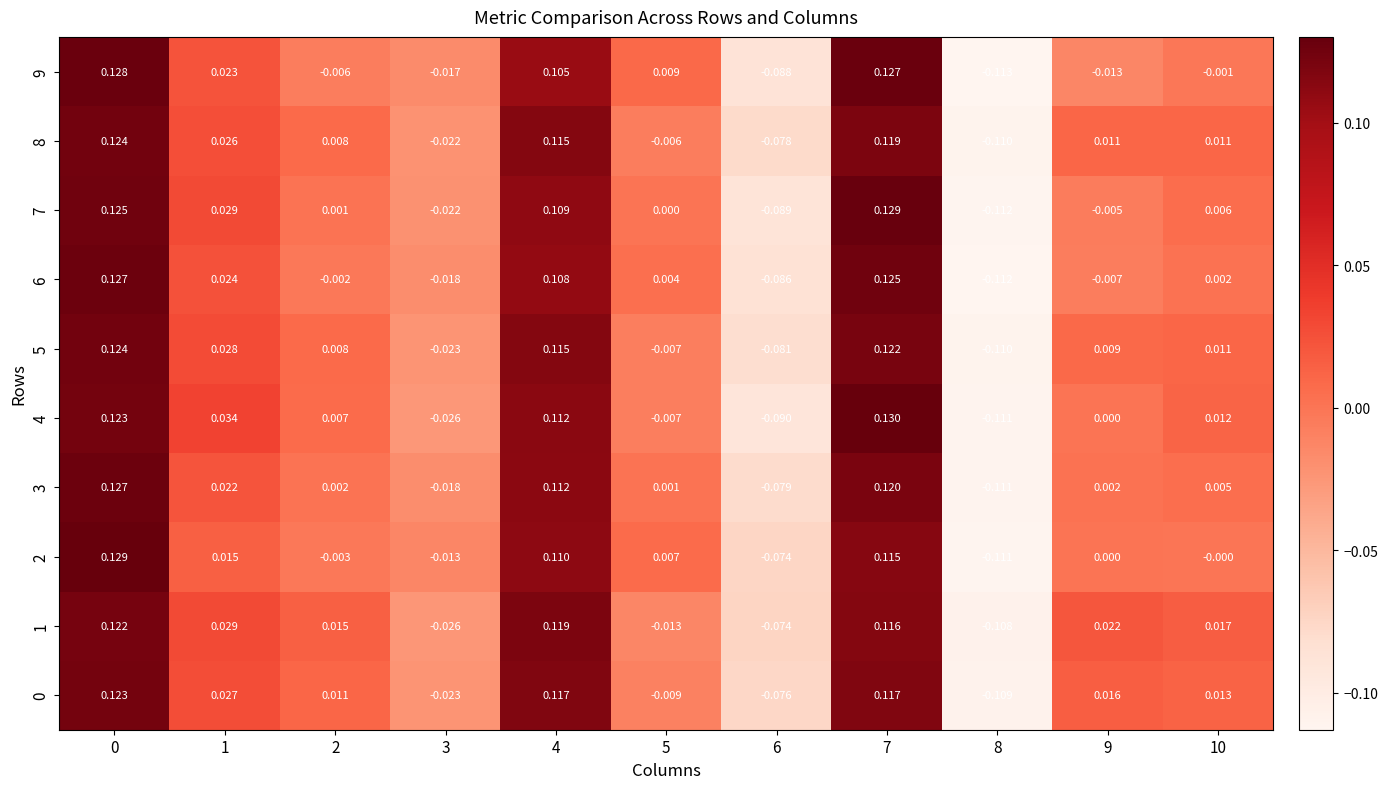

How many data points does each series have?

11